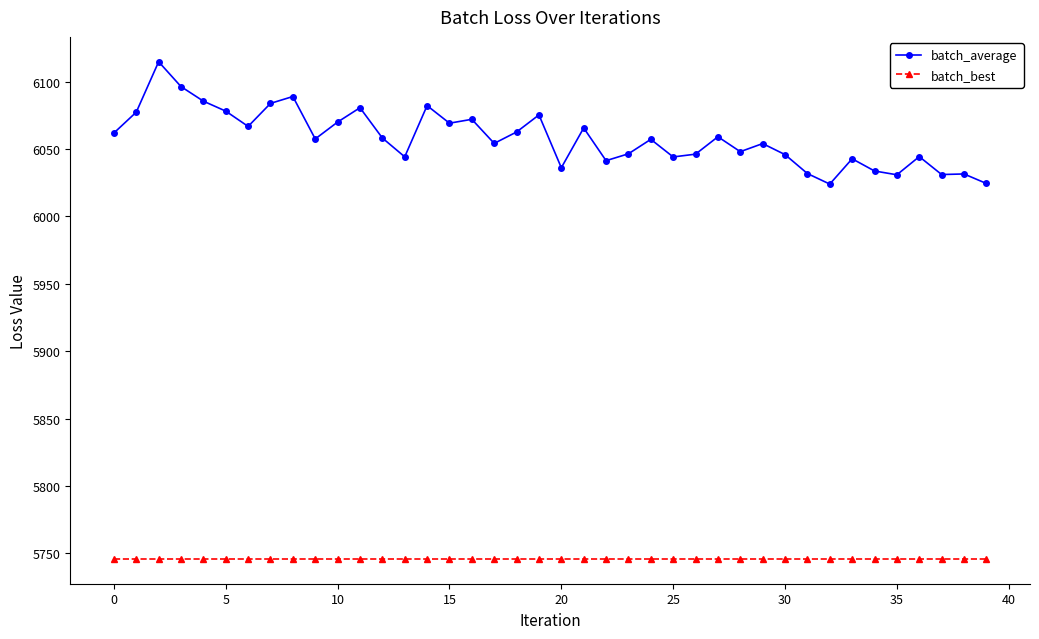

True or false: batch_best and batch_average intersect in this chart.

False